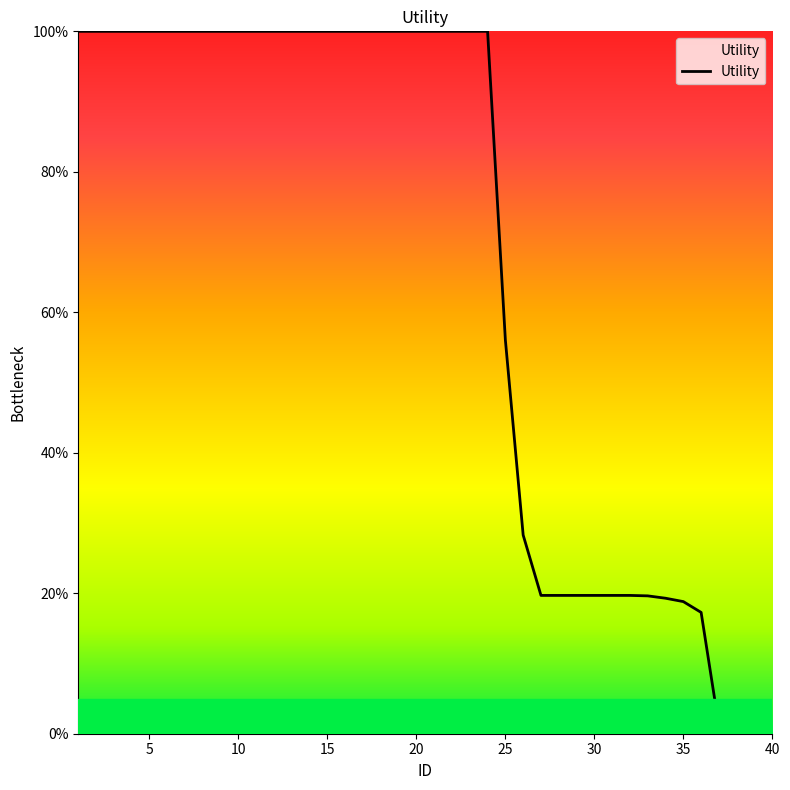

What is the greatest value displayed?

100.0